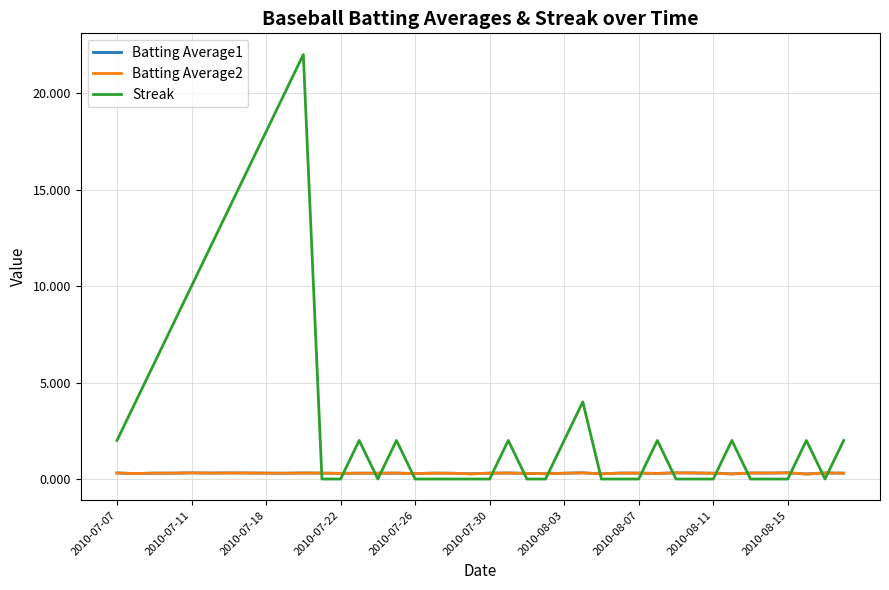

Which series has the largest total across all categories?

Streak